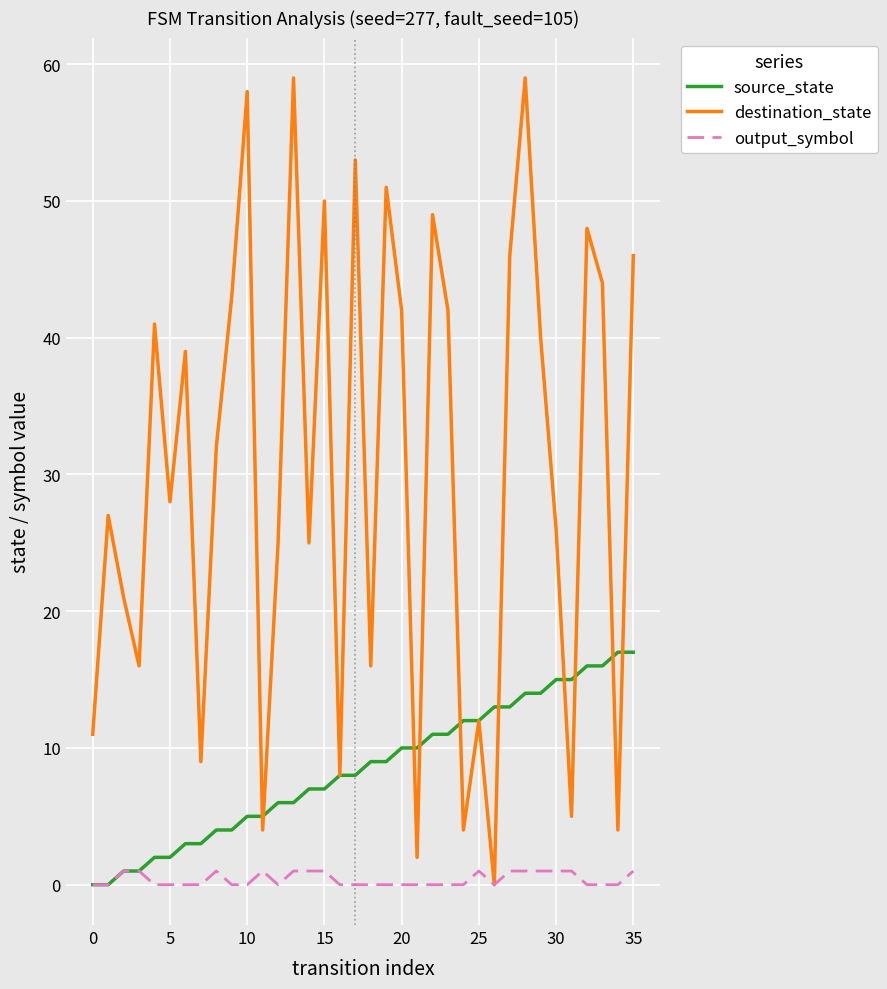

What is the highest value of the source_state series?

17